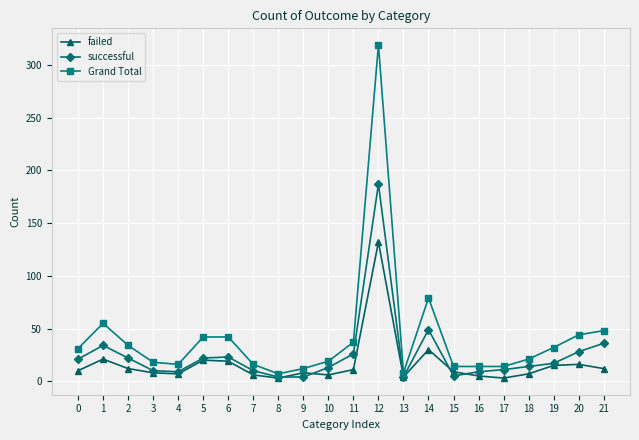

What is the average value of the Grand Total series?

42